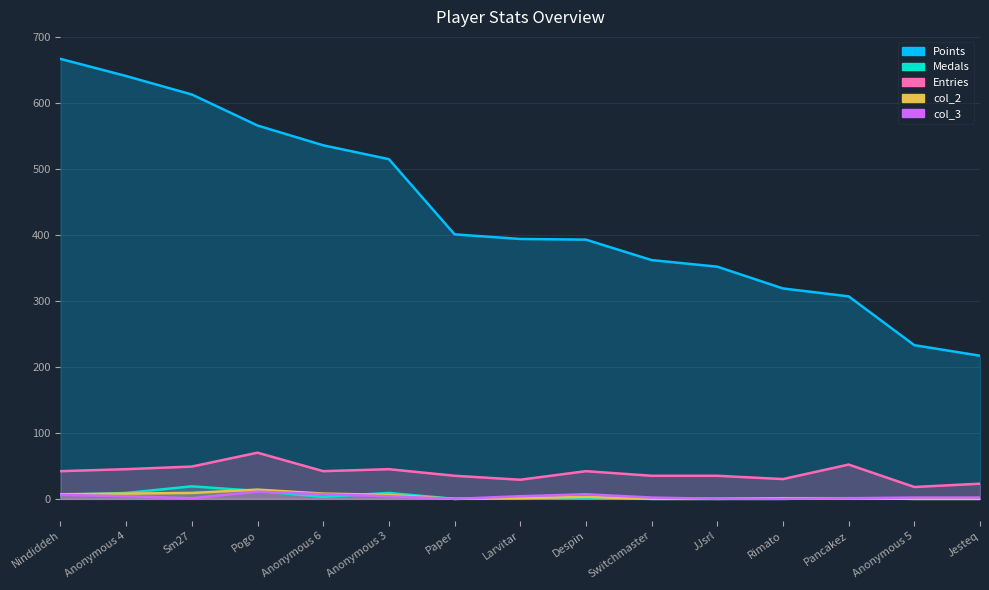

In col_3, how many points are higher than both neighbors (excluding endpoints)?

2